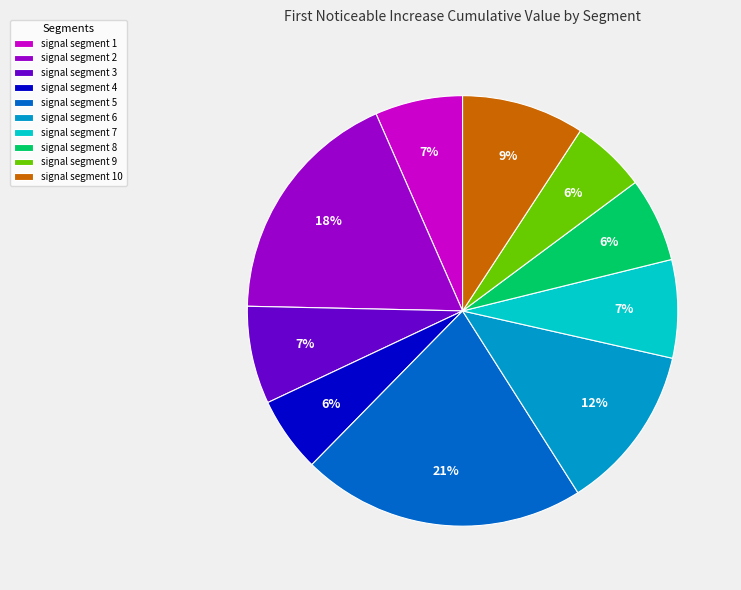

What is the largest slice in the pie chart?

signal segment 5